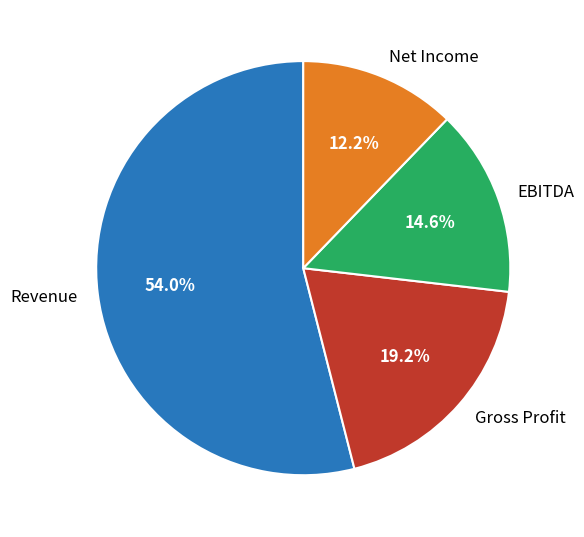

Which has a higher value, Net Income or EBITDA?

EBITDA